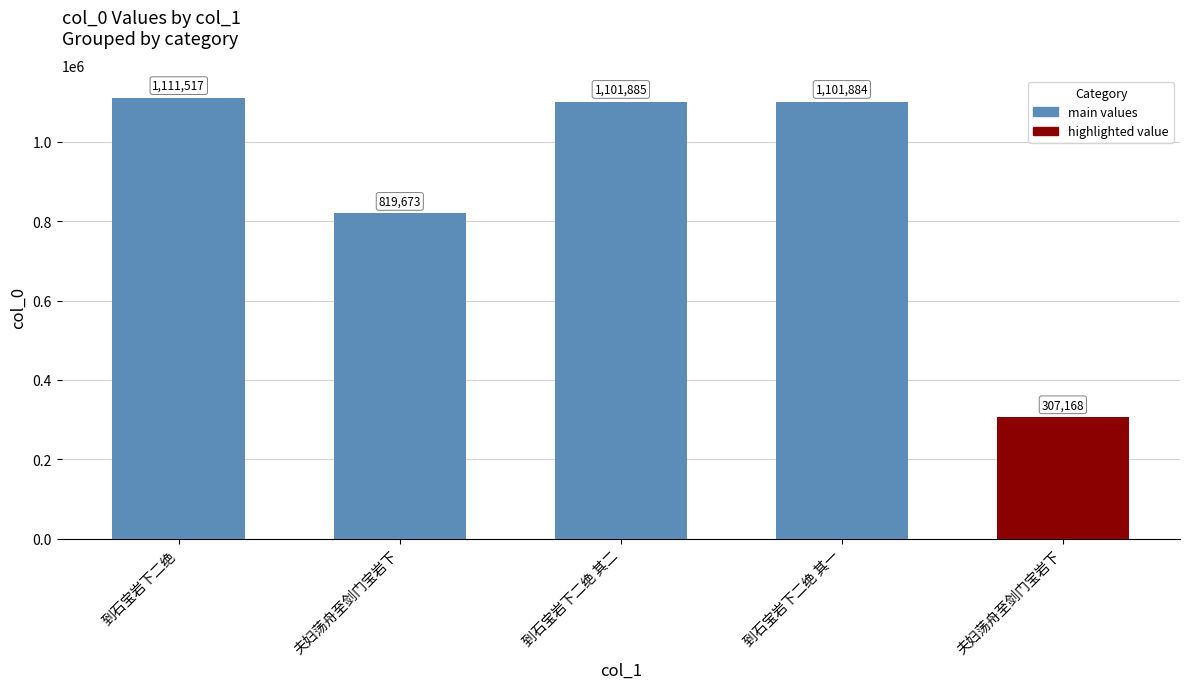

How many values are below 1101884?

2